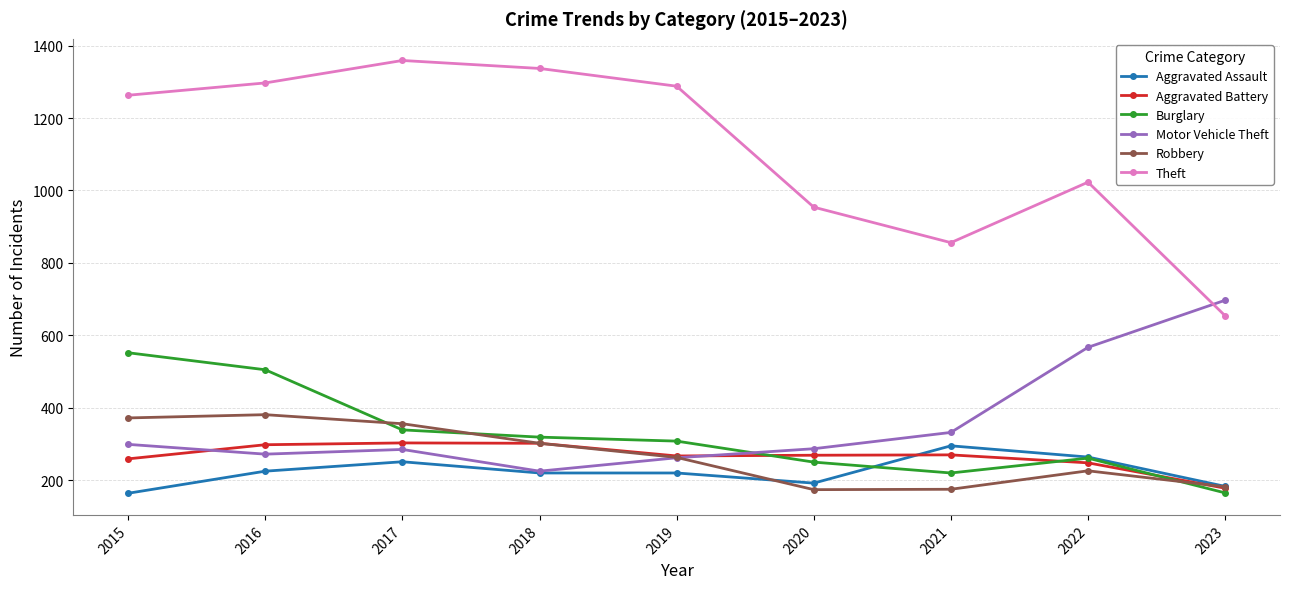

The Aggravated Assault series shows 220 at 2019. True or false?

True